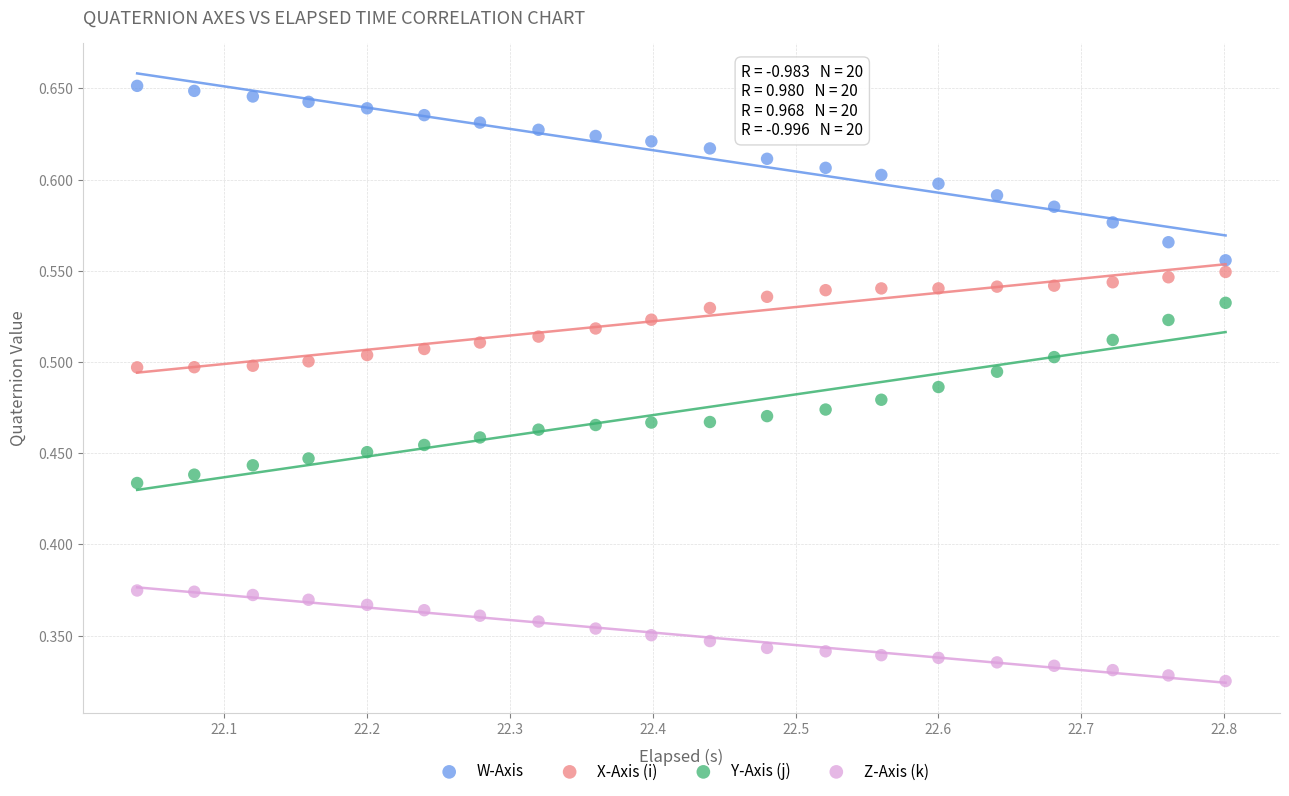

Which series contains the highest Y value?

W-Axis